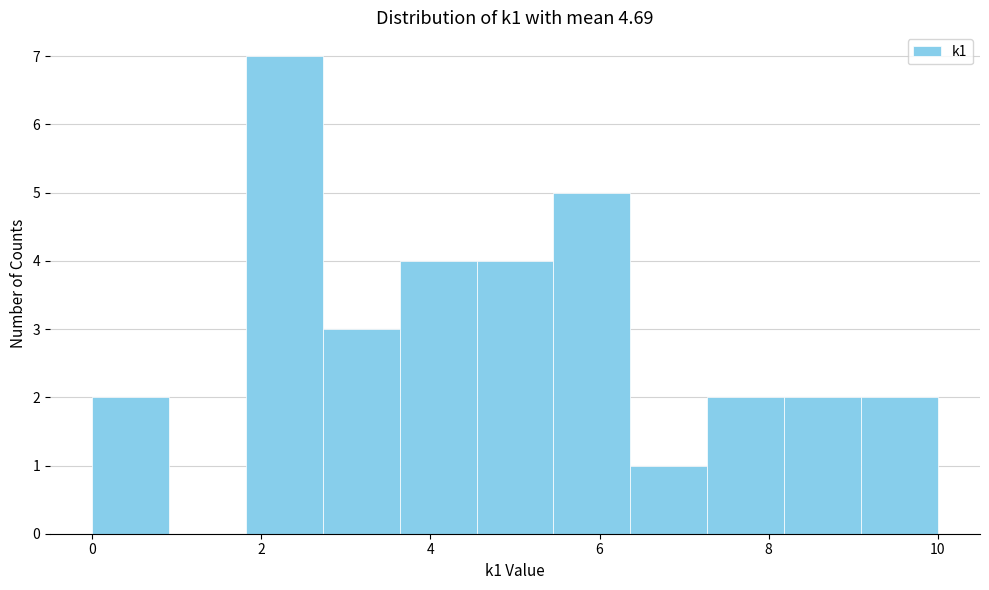

Reading left to right, transcribe this chart: for each bar, give the range it covers on the x-axis and its height. Neither the bar edges nor the heights are printed on the chart, so give them approximately, as read against the axes.

0.0 to 1.0: 2
1.0 to 1.8: 0
1.8 to 2.8: 7
2.8 to 3.6: 3
3.6 to 4.6: 4
4.6 to 5.4: 4
5.4 to 6.4: 5
6.4 to 7.2: 1
7.2 to 8.2: 2
8.2 to 9.0: 2
9.0 to 10.0: 2